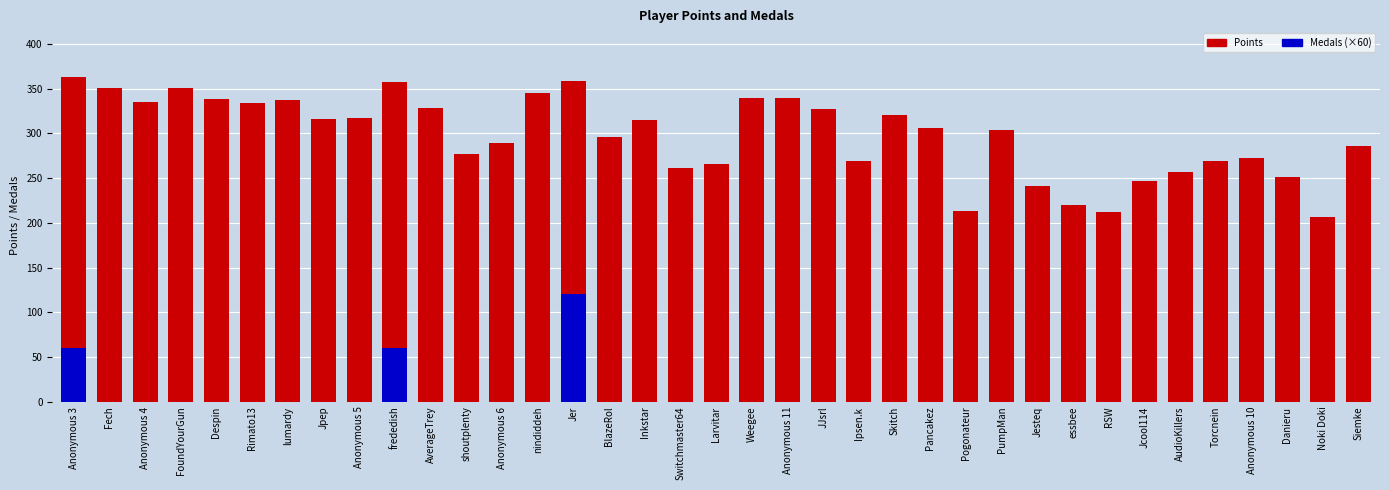

At which label does Points reach its minimum?

Noki Doki